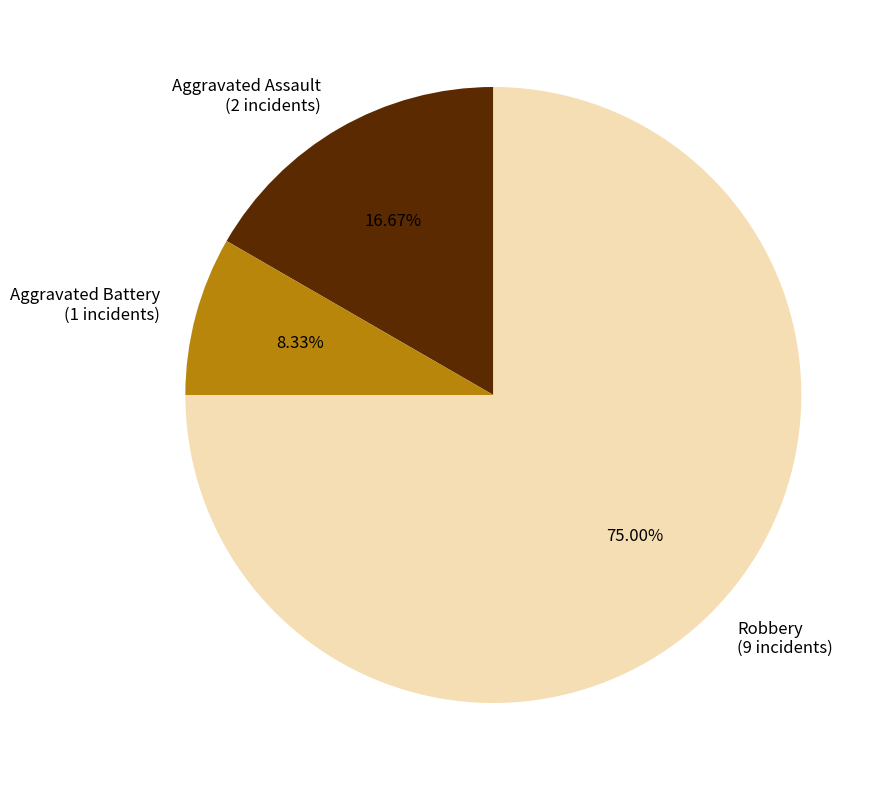

How many slices are in this pie chart?

3